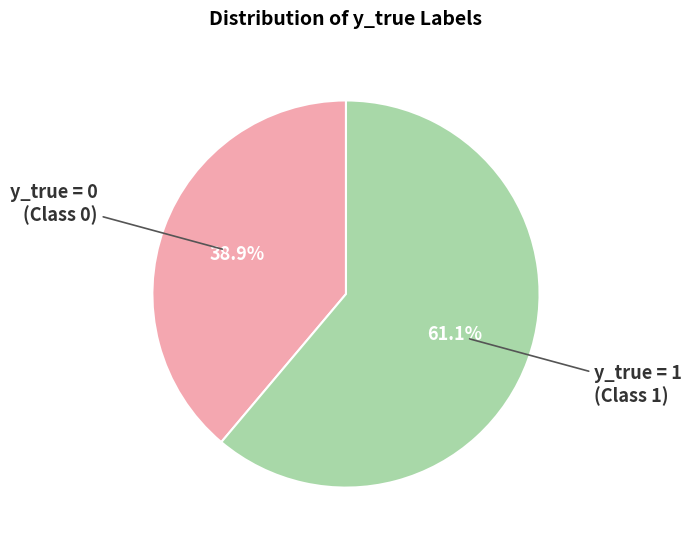

Is there a majority slice in this chart?

Yes